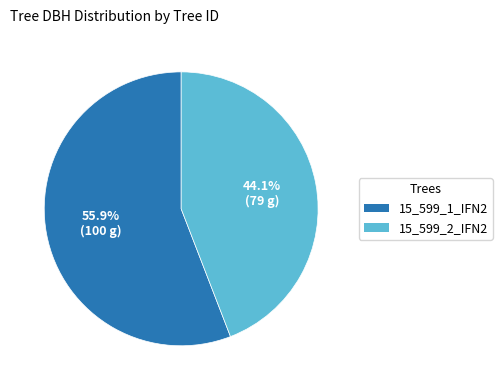

To the nearest percent, what is the combined percentage of 15_599_2_IFN2 and 15_599_1_IFN2?

100%